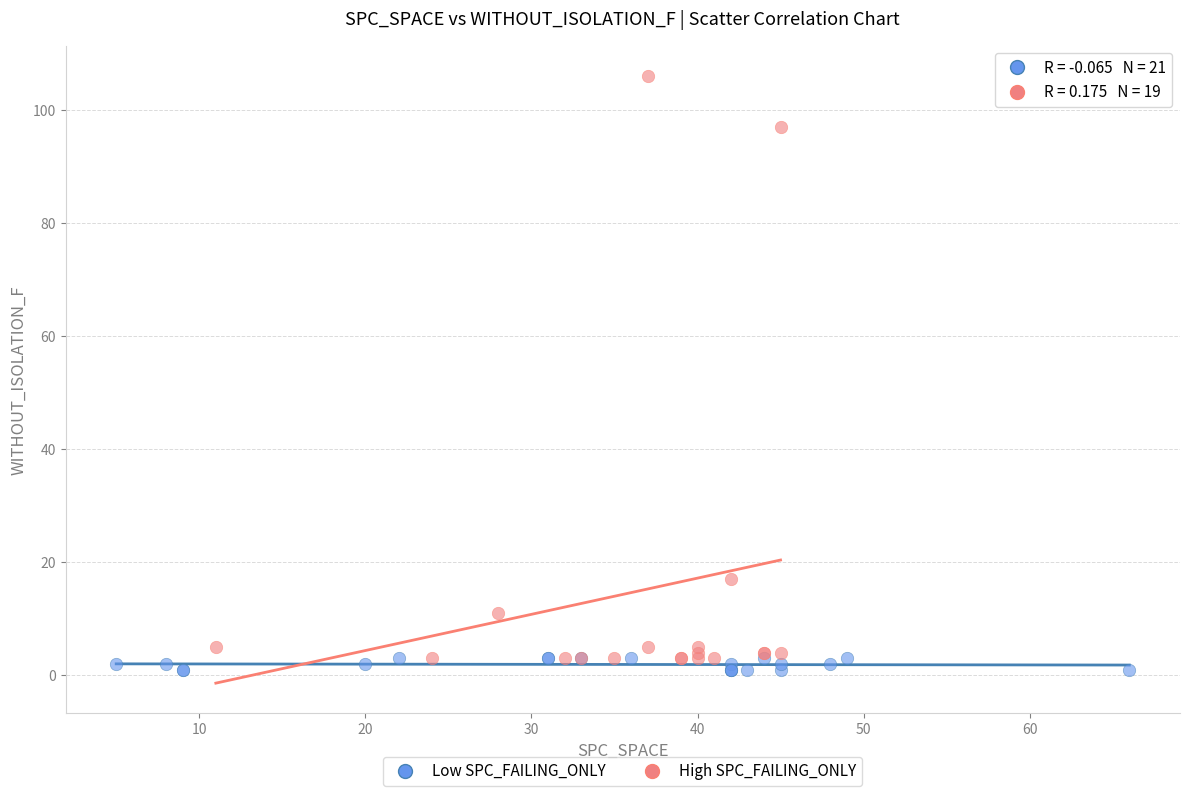

Which series has the widest spread of Y values?

High SPC_FAILING_ONLY